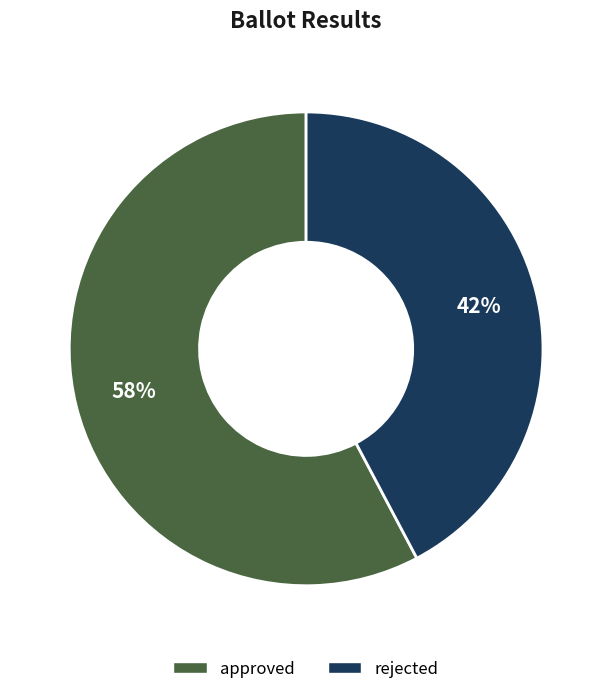

Is the sum of rejected and approved greater than half?

Yes